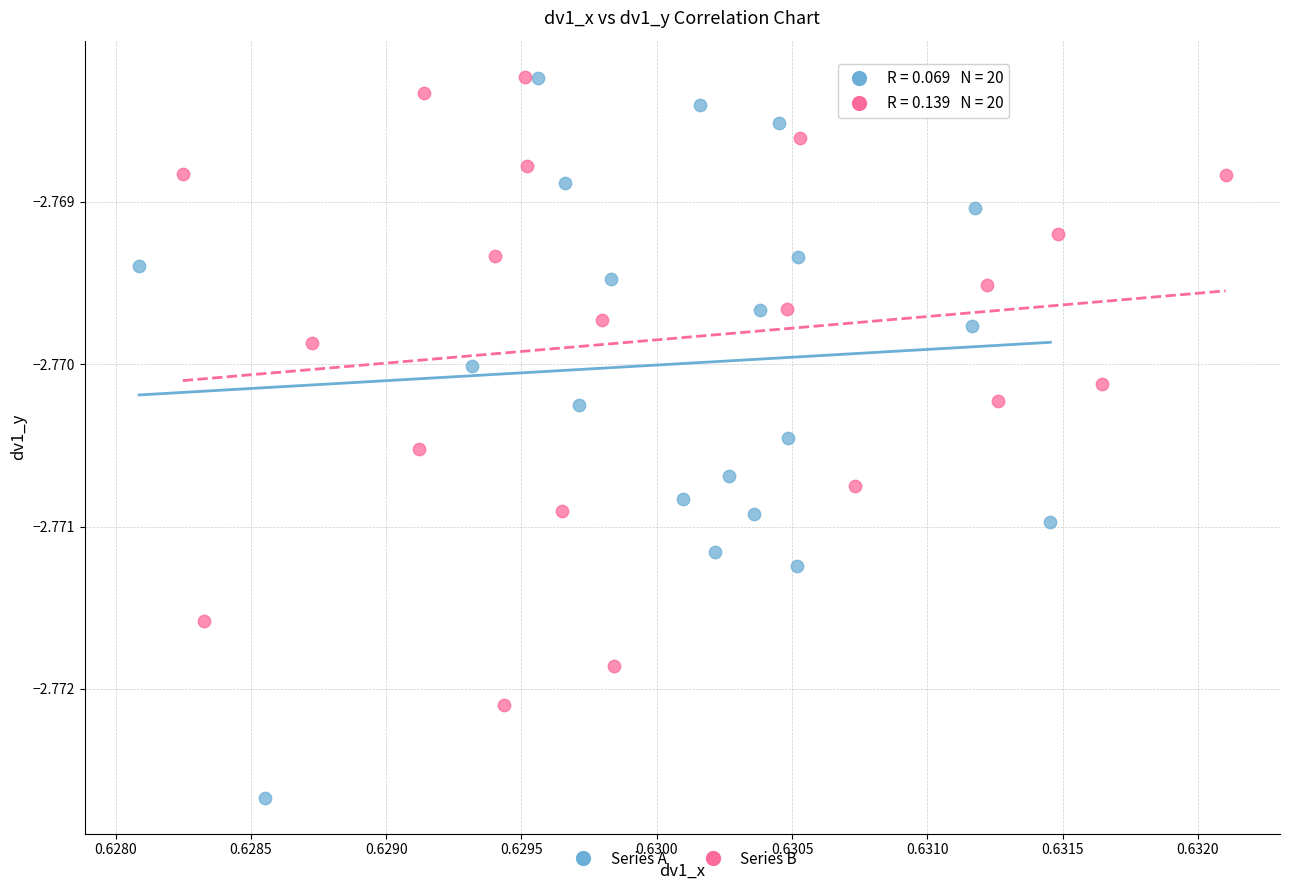

Which series has the widest spread of Y values?

Series A